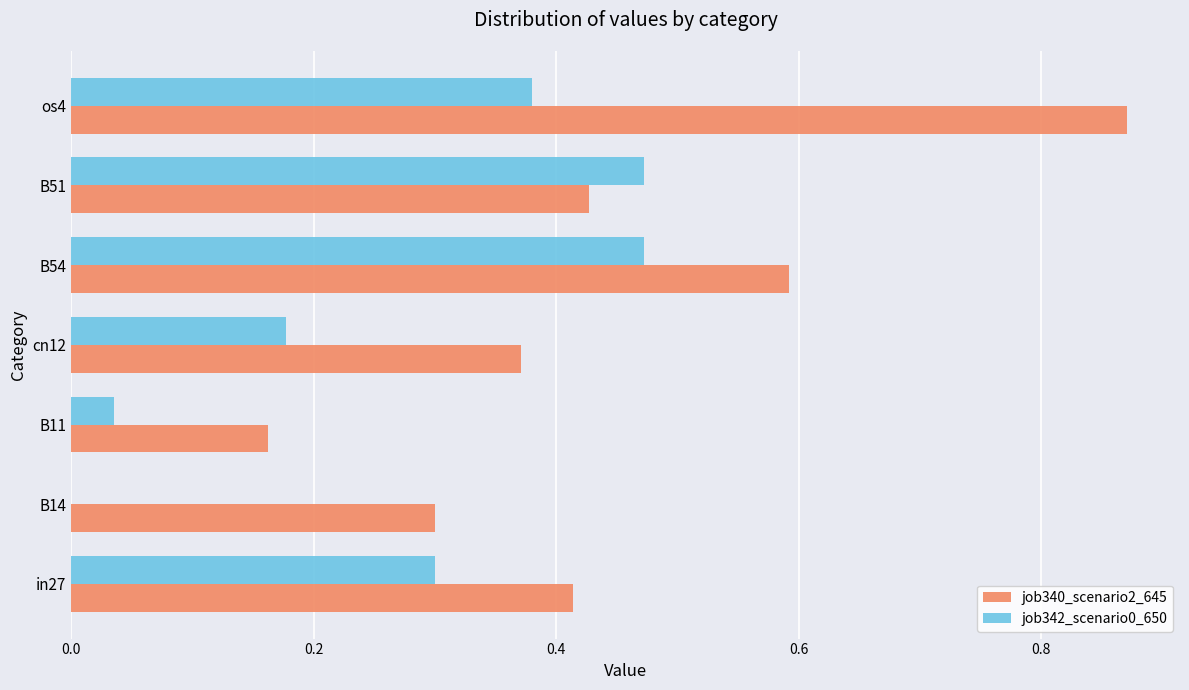

At which category is the sum across all series the highest?

os4